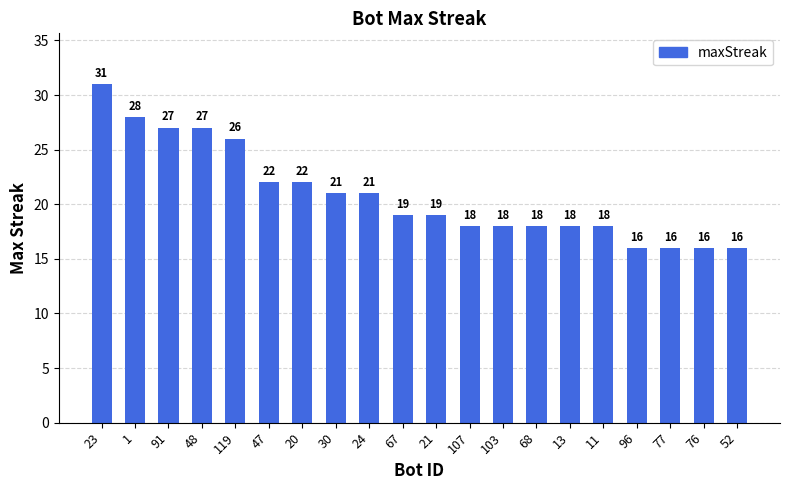

At which category does the chart reach its peak across all series?

23